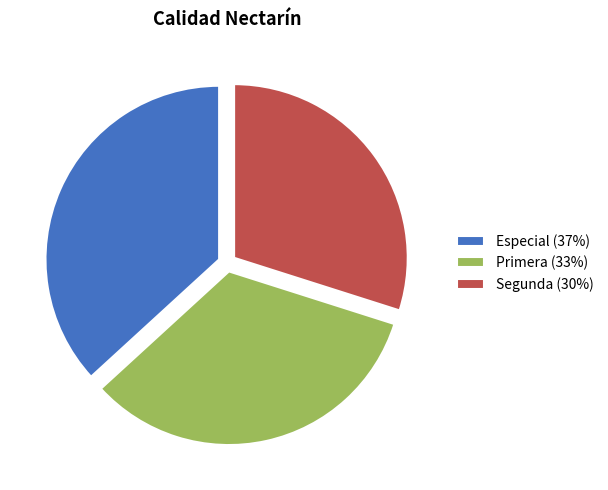

Which category has the smallest portion of the pie?

Segunda